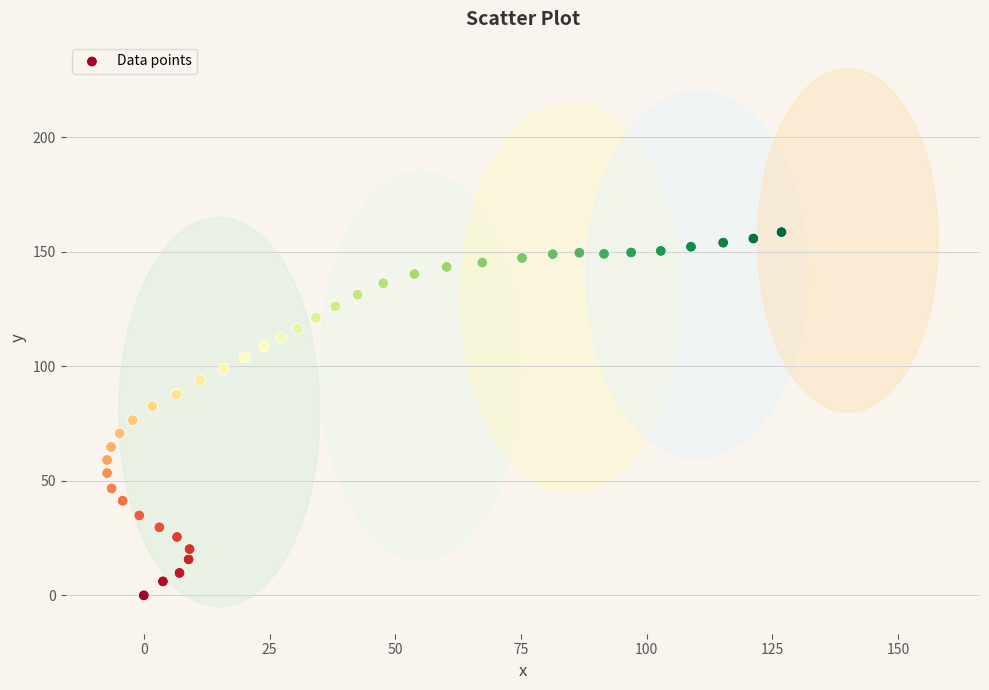

What is the range of Y values (max minus min)?

158.6